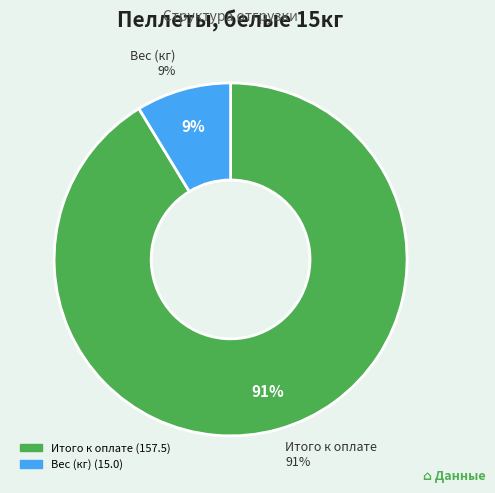

How many segments does this pie chart have?

2